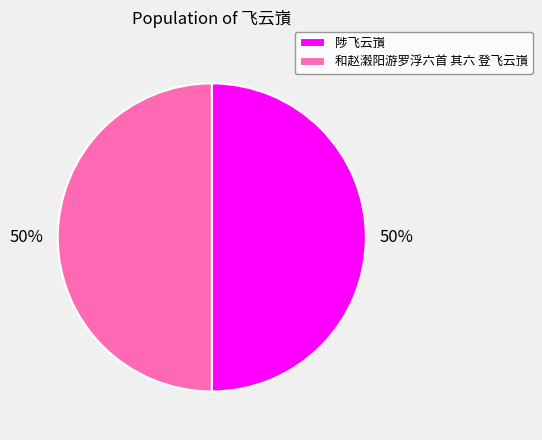

Is it true that 和赵瀔阳游罗浮六首 其六 登飞云嵿 is 57% of the pie?

False